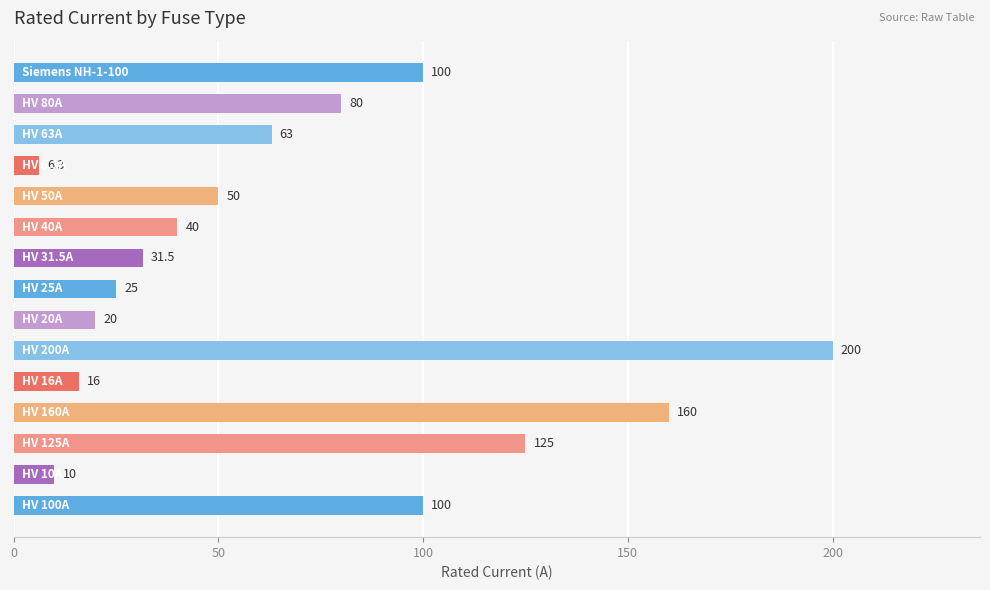

How many values are below 50?

7